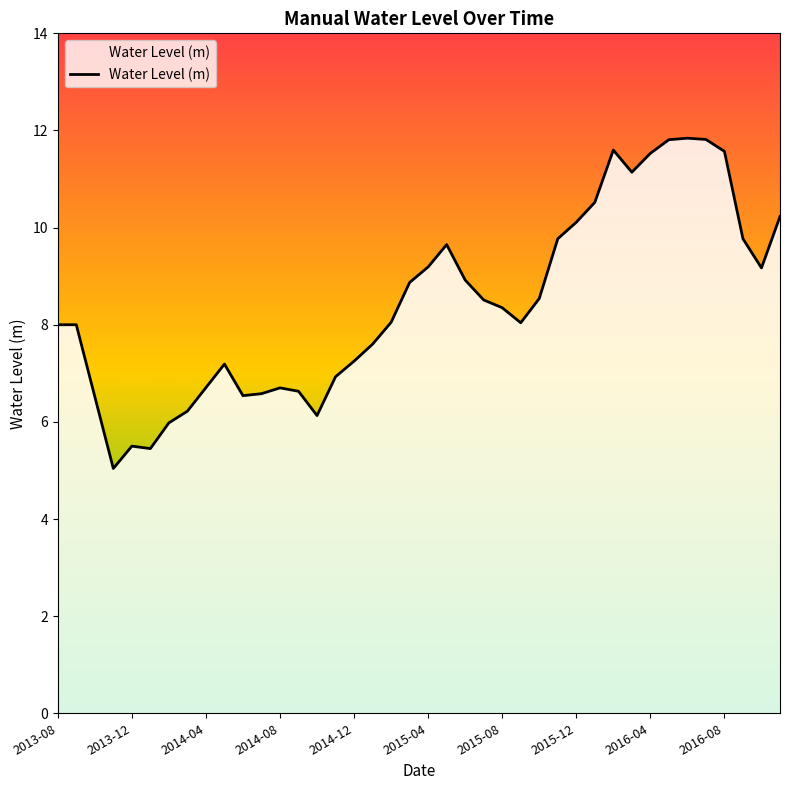

What is the difference between the maximum and minimum values?

6.8